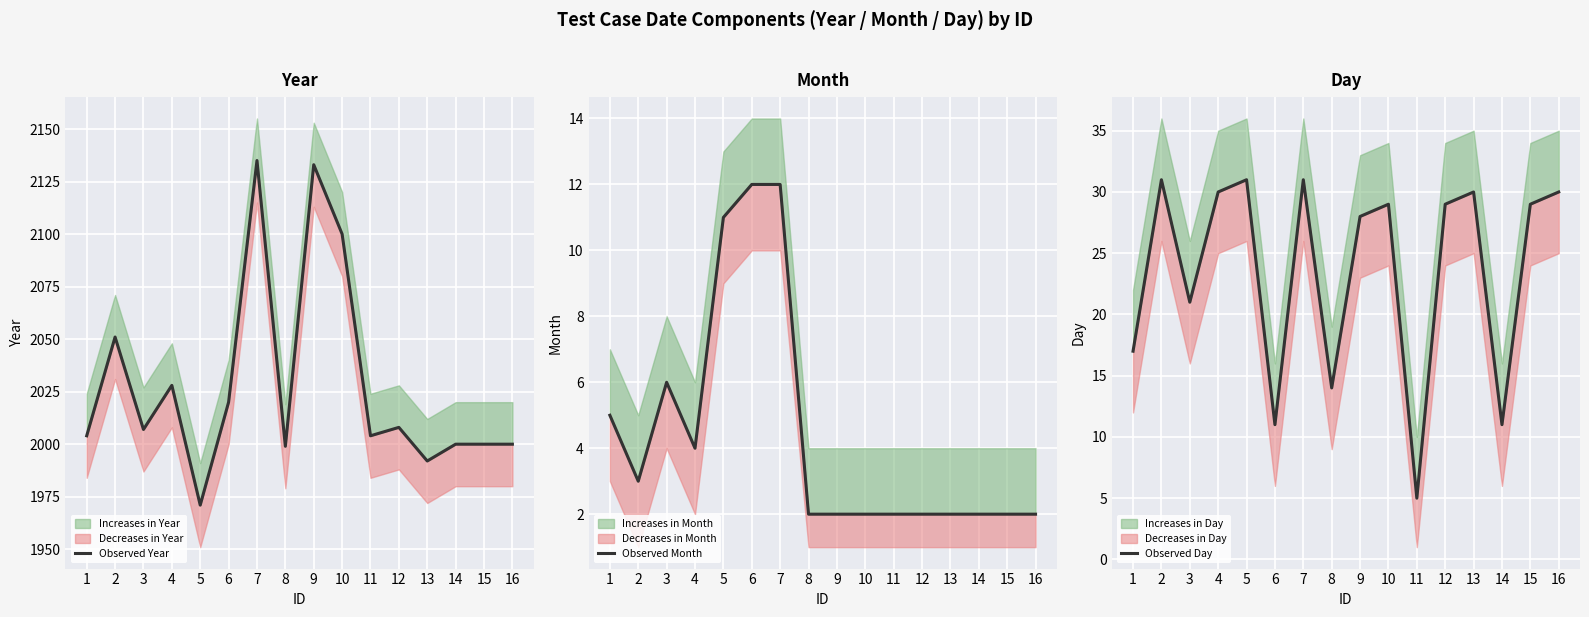

In Observed Month, how many points are higher than both neighbors (excluding endpoints)?

1